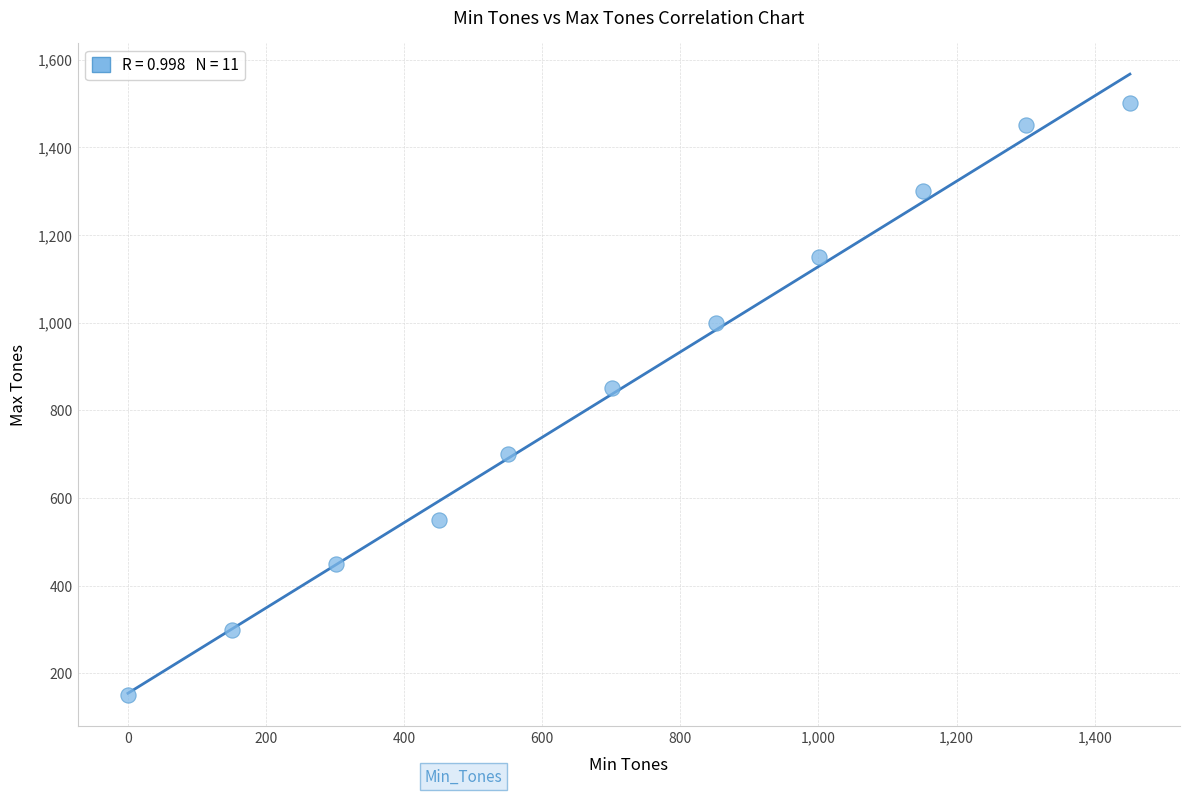

What is the average Y value?

855